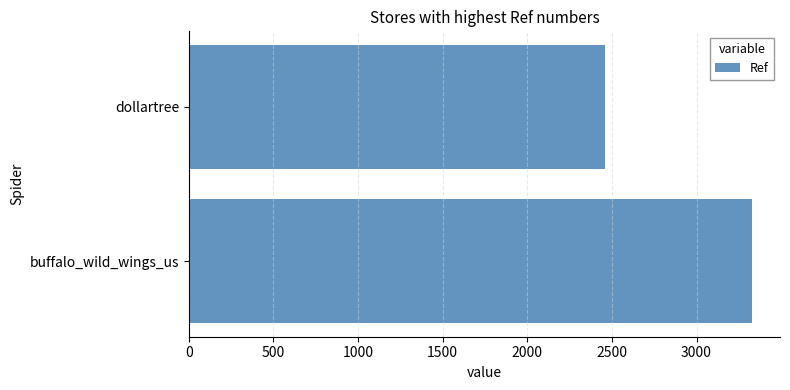

Rank the categories by value from highest to lowest.

buffalo_wild_wings_us, dollartree